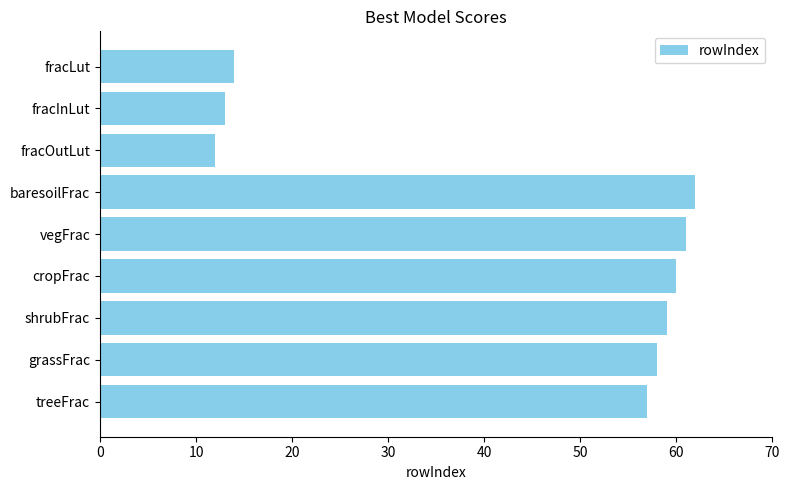

Reading top to bottom, transcribe all the data shown in this chart.

14	13	12	62	61	60	59	58	57